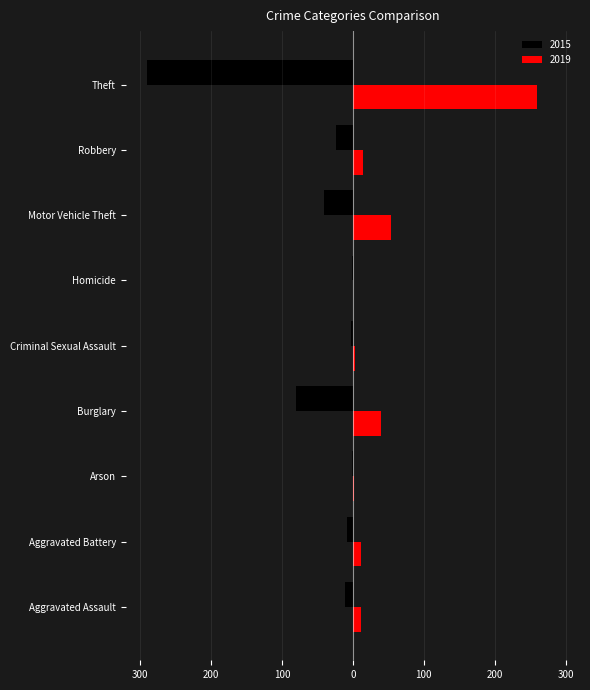

Does the chart contain stacked bars?

No